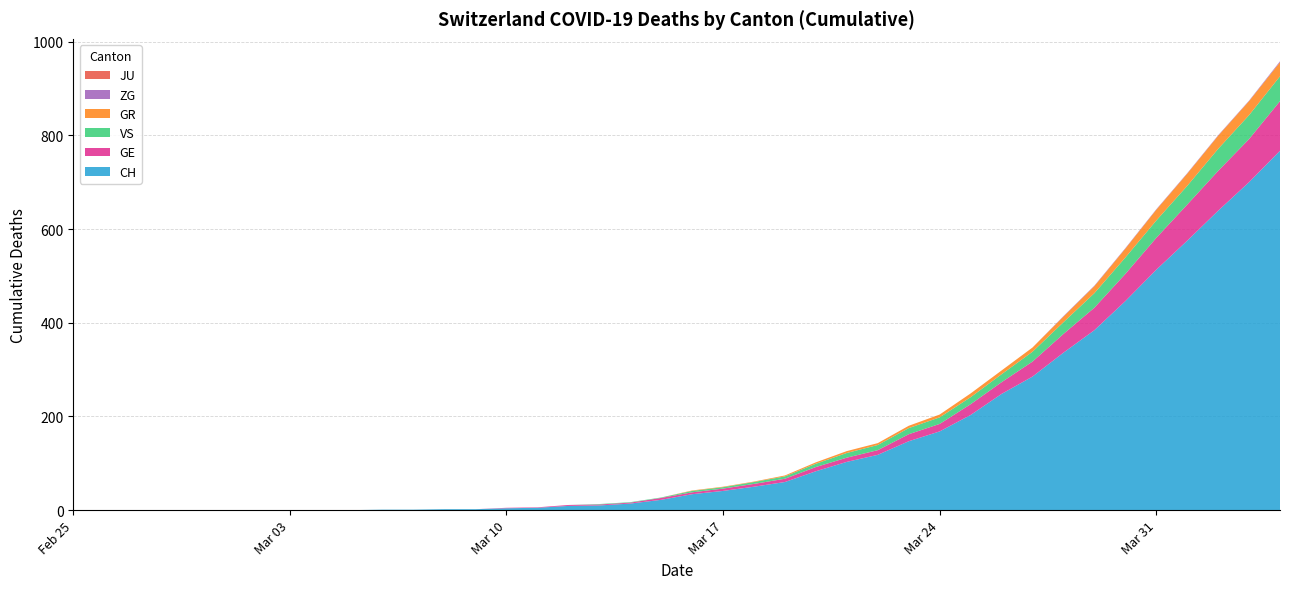

Reading left to right, extract all data points from this chart.

CH: 2020-02-25=0	2020-02-26=0	2020-02-27=0	2020-02-28=0	2020-02-29=0	2020-03-01=0	2020-03-02=0	2020-03-03=0	2020-03-04=0	2020-03-05=0	2020-03-06=1	2020-03-07=1	2020-03-08=2	2020-03-09=2	2020-03-10=4	2020-03-11=5	2020-03-12=9	2020-03-13=10	2020-03-14=14	2020-03-15=22	2020-03-16=34	2020-03-17=41	2020-03-18=50	2020-03-19=60	2020-03-20=83	2020-03-21=103	2020-03-22=118	2020-03-23=147	2020-03-24=168	2020-03-25=203	2020-03-26=248	2020-03-27=285	2020-03-28=336	2020-03-29=384	2020-03-30=446	2020-03-31=513	2020-04-01=575	2020-04-02=639	2020-04-03=700	2020-04-04=767
GE: 2020-02-25=0	2020-02-26=0	2020-02-27=0	2020-02-28=0	2020-02-29=0	2020-03-01=0	2020-03-02=0	2020-03-03=0	2020-03-04=0	2020-03-05=0	2020-03-06=0	2020-03-07=0	2020-03-08=0	2020-03-09=0	2020-03-10=1	2020-03-11=1	2020-03-12=2	2020-03-13=2	2020-03-14=2	2020-03-15=4	2020-03-16=4	2020-03-17=5	2020-03-18=6	2020-03-19=7	2020-03-20=9	2020-03-21=9	2020-03-22=10	2020-03-23=15	2020-03-24=16	2020-03-25=23	2020-03-26=25	2020-03-27=32	2020-03-28=40	2020-03-29=48	2020-03-30=58	2020-03-31=68	2020-04-01=77	2020-04-02=85	2020-04-03=92	2020-04-04=106
GR: 2020-02-25=0	2020-02-26=0	2020-02-27=0	2020-02-28=0	2020-02-29=0	2020-03-01=0	2020-03-02=0	2020-03-03=0	2020-03-04=0	2020-03-05=0	2020-03-06=0	2020-03-07=0	2020-03-08=0	2020-03-09=0	2020-03-10=0	2020-03-11=0	2020-03-12=0	2020-03-13=0	2020-03-14=0	2020-03-15=0	2020-03-16=1	2020-03-17=1	2020-03-18=1	2020-03-19=2	2020-03-20=3	2020-03-21=4	2020-03-22=4	2020-03-23=5	2020-03-24=6	2020-03-25=8	2020-03-26=8	2020-03-27=9	2020-03-28=12	2020-03-29=15	2020-03-30=19	2020-03-31=23	2020-04-01=26	2020-04-02=28	2020-04-03=30	2020-04-04=30
JU: 2020-02-25=0	2020-02-26=0	2020-02-27=0	2020-02-28=0	2020-02-29=0	2020-03-01=0	2020-03-02=0	2020-03-03=0	2020-03-04=0	2020-03-05=0	2020-03-06=0	2020-03-07=0	2020-03-08=0	2020-03-09=0	2020-03-10=0	2020-03-11=0	2020-03-12=0	2020-03-13=0	2020-03-14=0	2020-03-15=0	2020-03-16=0	2020-03-17=0	2020-03-18=0	2020-03-19=0	2020-03-20=0	2020-03-21=0	2020-03-22=0	2020-03-23=0	2020-03-24=0	2020-03-25=0	2020-03-26=0	2020-03-27=0	2020-03-28=0	2020-03-29=0	2020-03-30=0	2020-03-31=0	2020-04-01=0	2020-04-02=0	2020-04-03=0	2020-04-04=0
VS: 2020-02-25=0	2020-02-26=0	2020-02-27=0	2020-02-28=0	2020-02-29=0	2020-03-01=0	2020-03-02=0	2020-03-03=0	2020-03-04=0	2020-03-05=0	2020-03-06=0	2020-03-07=0	2020-03-08=0	2020-03-09=0	2020-03-10=0	2020-03-11=0	2020-03-12=0	2020-03-13=1	2020-03-14=1	2020-03-15=1	2020-03-16=3	2020-03-17=3	2020-03-18=4	2020-03-19=5	2020-03-20=7	2020-03-21=10	2020-03-22=11	2020-03-23=13	2020-03-24=14	2020-03-25=15	2020-03-26=17	2020-03-27=21	2020-03-28=25	2020-03-29=31	2020-03-30=35	2020-03-31=37	2020-04-01=40	2020-04-02=47	2020-04-03=51	2020-04-04=53
ZG: 2020-02-25=0	2020-02-26=0	2020-02-27=0	2020-02-28=0	2020-02-29=0	2020-03-01=0	2020-03-02=0	2020-03-03=0	2020-03-04=0	2020-03-05=0	2020-03-06=0	2020-03-07=0	2020-03-08=0	2020-03-09=0	2020-03-10=0	2020-03-11=0	2020-03-12=0	2020-03-13=0	2020-03-14=0	2020-03-15=0	2020-03-16=0	2020-03-17=0	2020-03-18=0	2020-03-19=0	2020-03-20=0	2020-03-21=0	2020-03-22=0	2020-03-23=0	2020-03-24=0	2020-03-25=0	2020-03-26=0	2020-03-27=0	2020-03-28=1	2020-03-29=1	2020-03-30=1	2020-03-31=1	2020-04-01=1	2020-04-02=1	2020-04-03=1	2020-04-04=2